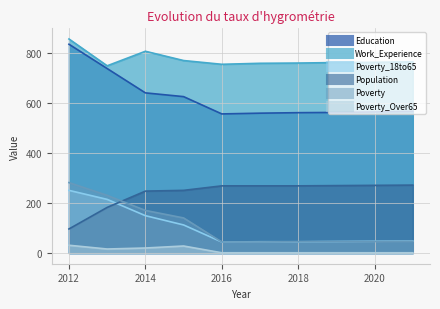

How many categories are shown in the chart?

10